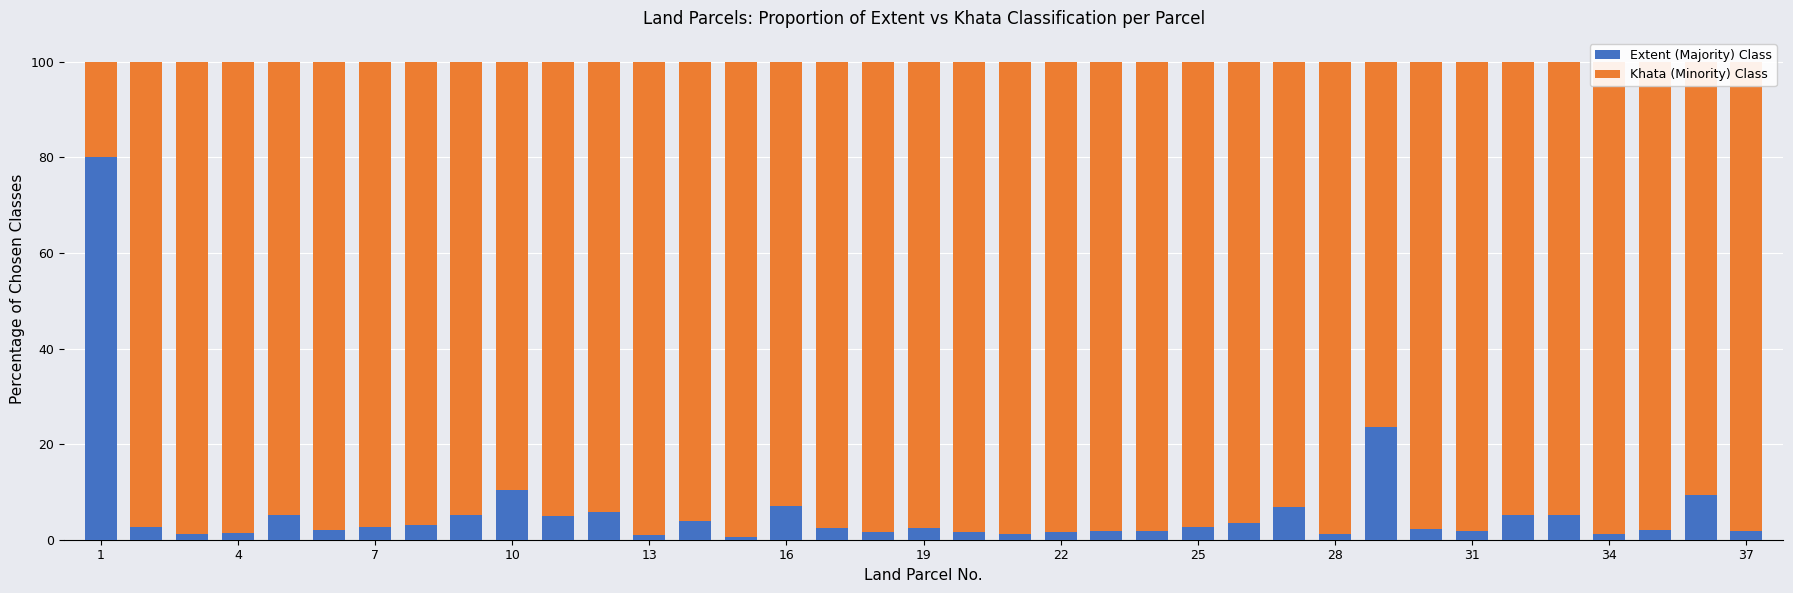

What are all the series names shown in the legend?

Extent (Majority) Class, Khata (Minority) Class